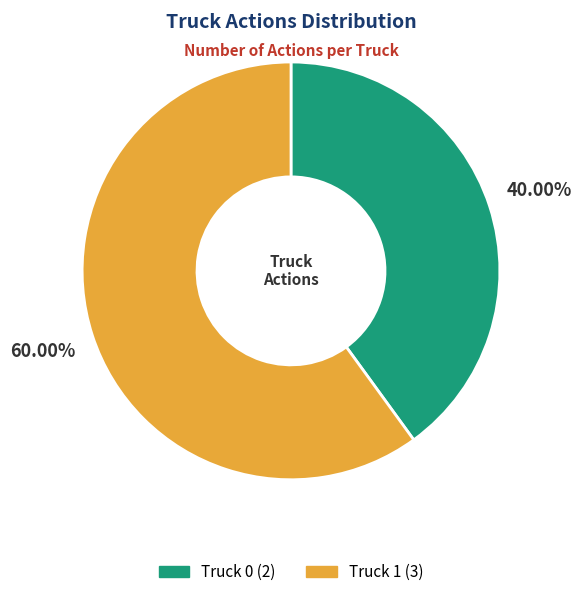

Count the number of slices in the pie.

2